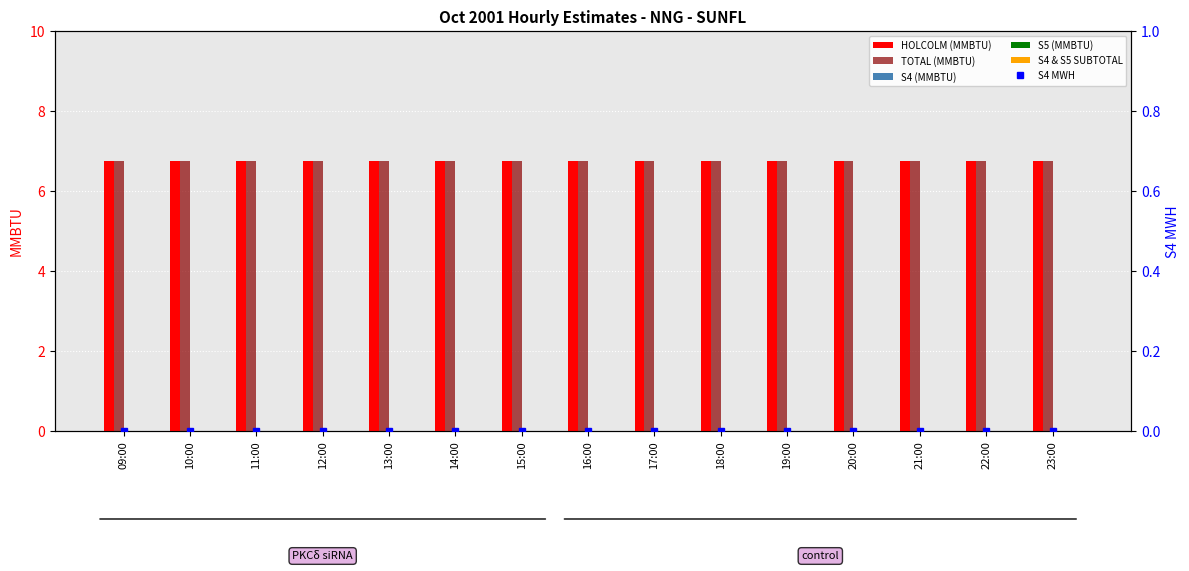

Is it true that S4 (MMBTU) equals 0.0 at 23:00?

True